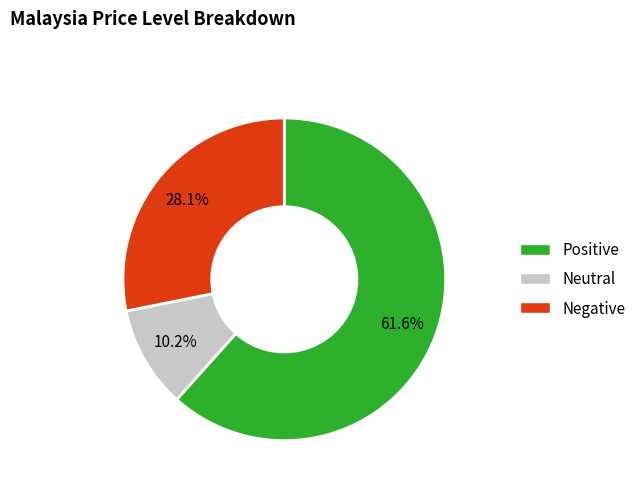

Is there a majority slice in this chart?

Yes